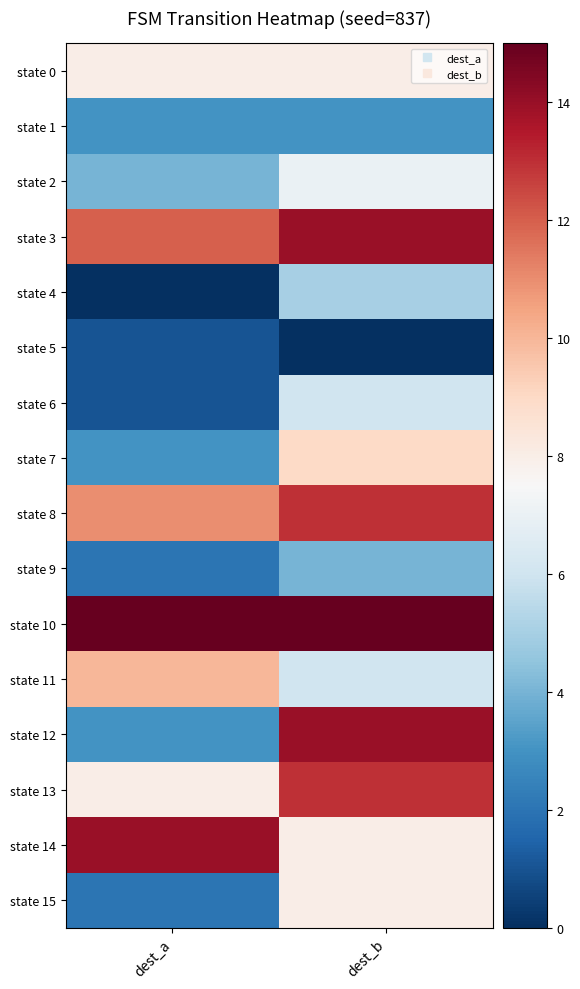

Reading left to right, extract all data points from this chart.

state 0: dest_a=8	dest_b=8
state 1: dest_a=3	dest_b=3
state 2: dest_a=4	dest_b=7
state 3: dest_a=12	dest_b=14
state 4: dest_a=0	dest_b=5
state 5: dest_a=1	dest_b=0
state 6: dest_a=1	dest_b=6
state 7: dest_a=3	dest_b=9
state 8: dest_a=11	dest_b=13
state 9: dest_a=2	dest_b=4
state 10: dest_a=15	dest_b=15
state 11: dest_a=10	dest_b=6
state 12: dest_a=3	dest_b=14
state 13: dest_a=8	dest_b=13
state 14: dest_a=14	dest_b=8
state 15: dest_a=2	dest_b=8